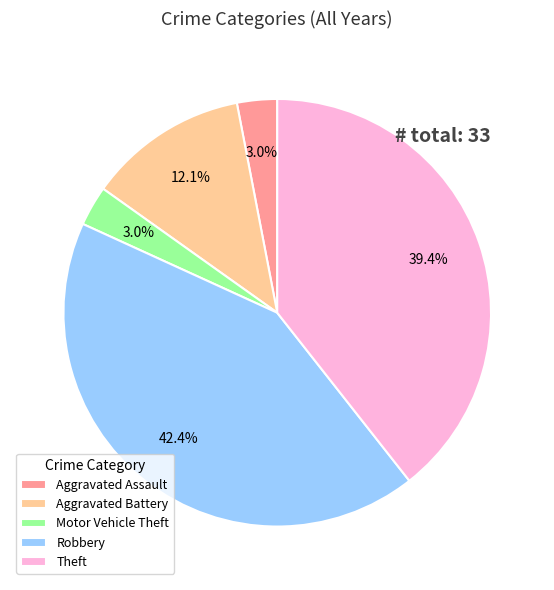

To the nearest percent, what is the combined percentage of Theft and Motor Vehicle Theft?

42%